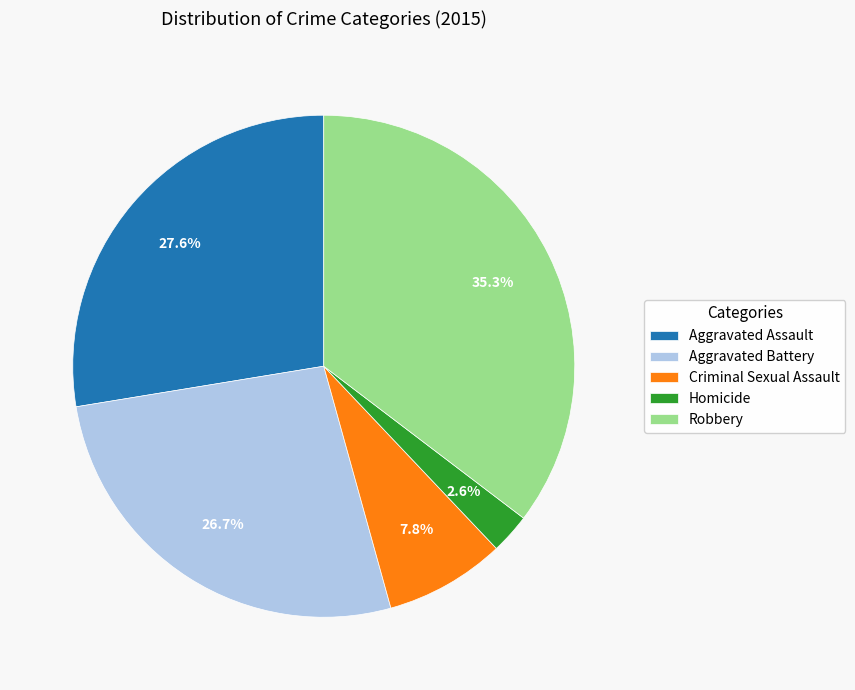

What percentage is the Robbery slice, to the nearest percent?

35%